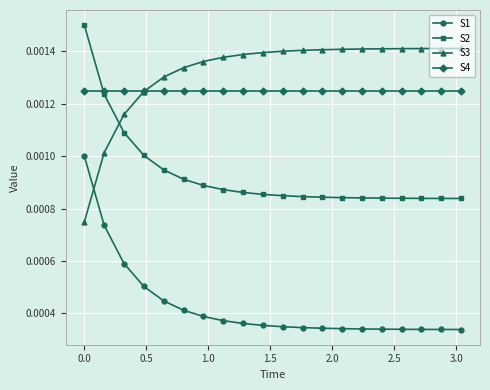

True or false: S1 and S2 intersect in this chart.

False